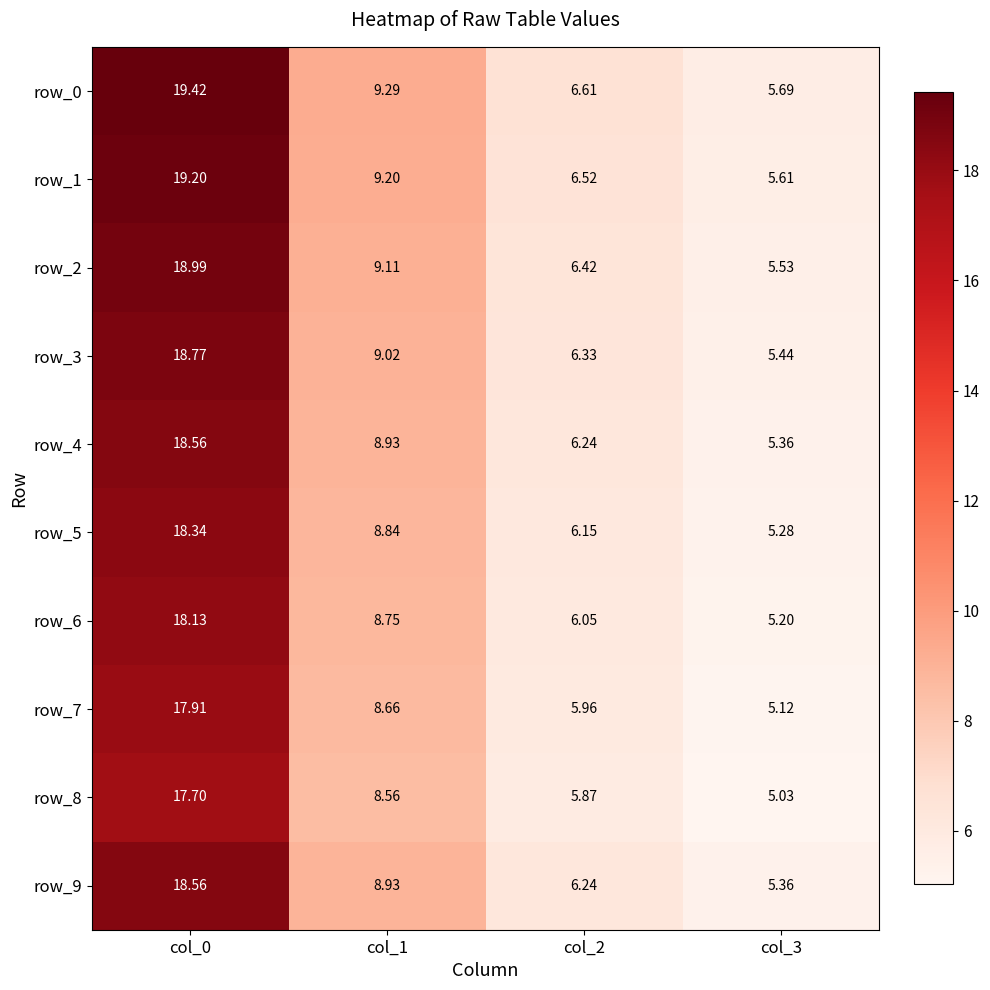

Is the value of row_6 at col_1 greater than the value of row_8 at col_1?

Yes